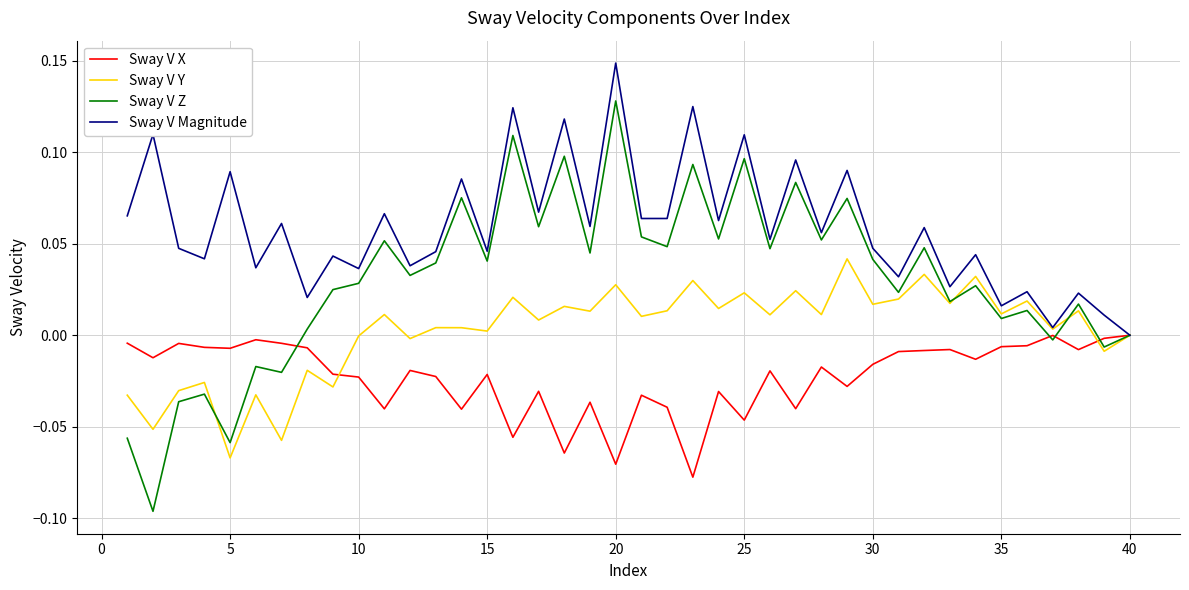

Which series has the largest range (max minus min)?

Sway V Z